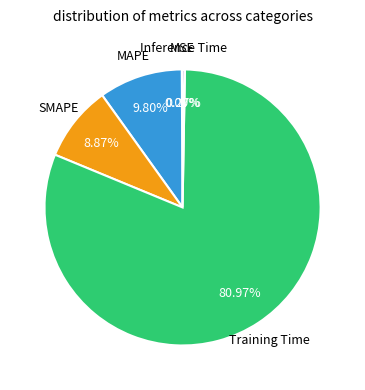

How many segments does this pie chart have?

5